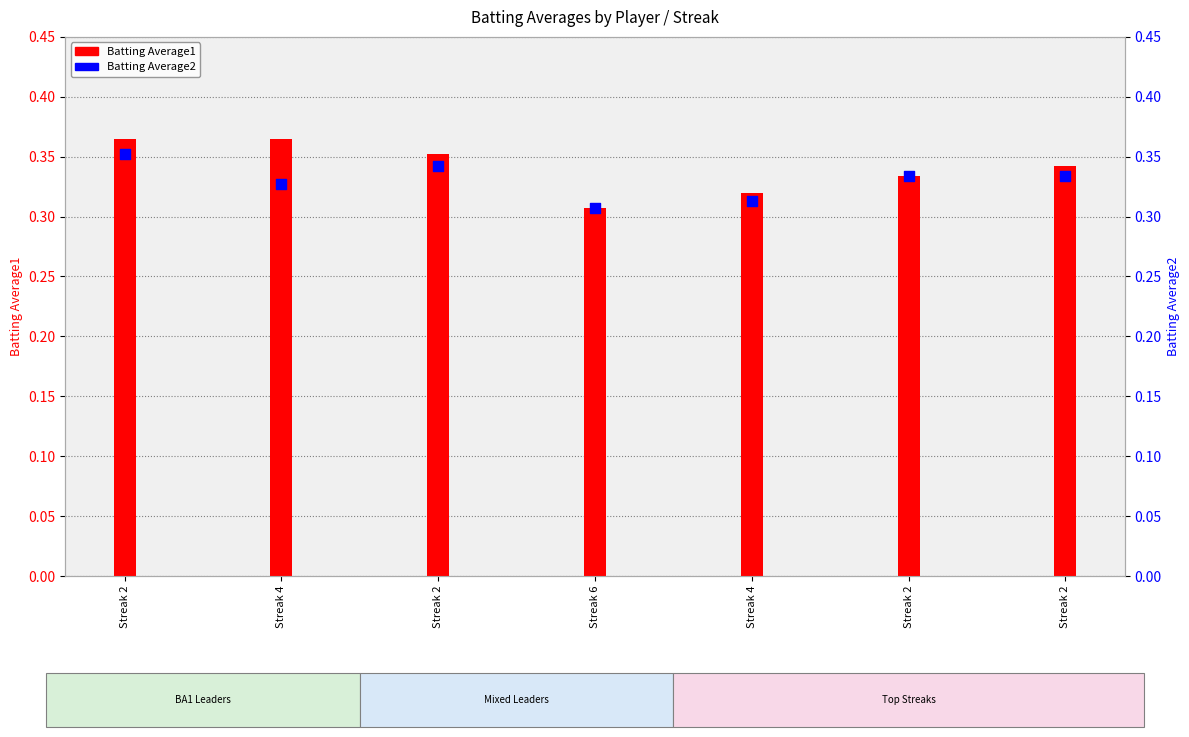

Is the value of Batting Average2 at Streak 2 greater than the value of Batting Average1 at Streak 2?

No